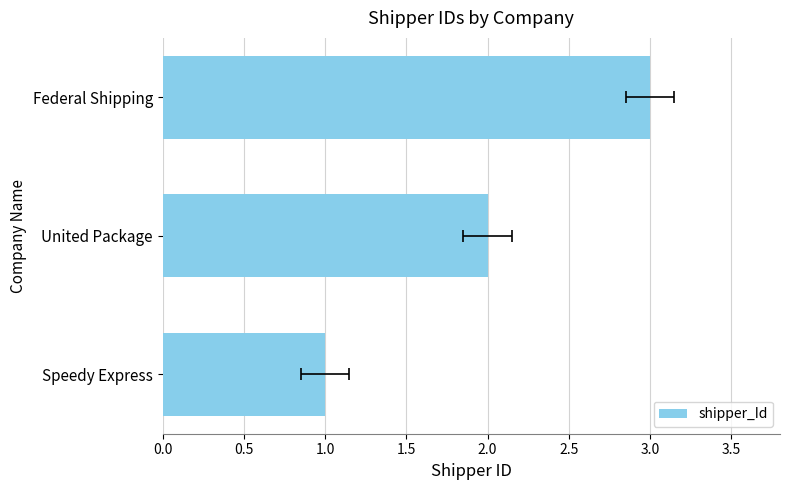

Does the chart contain any negative values?

No